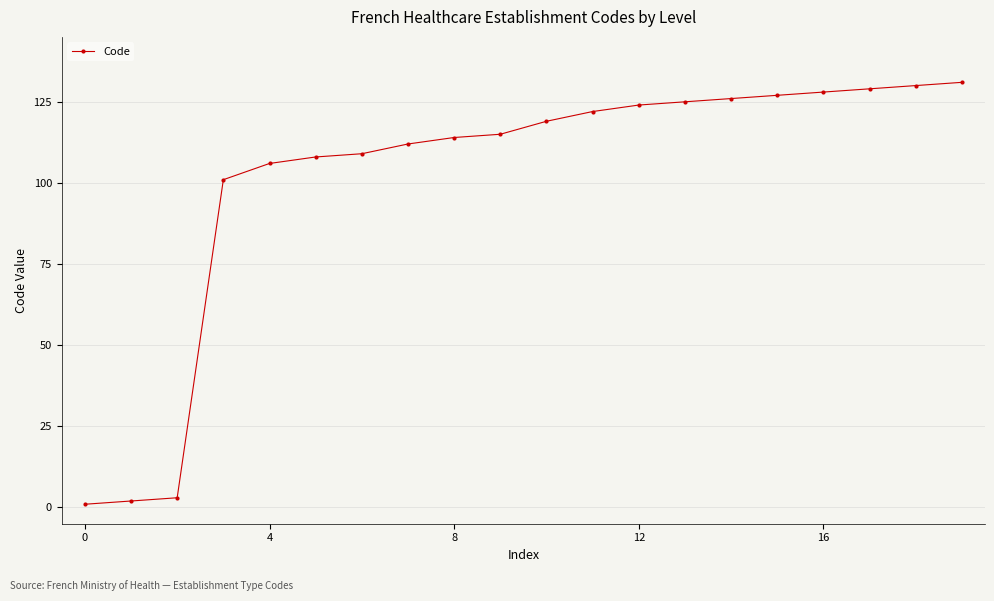

What is the value of the 19th point from the left?

130